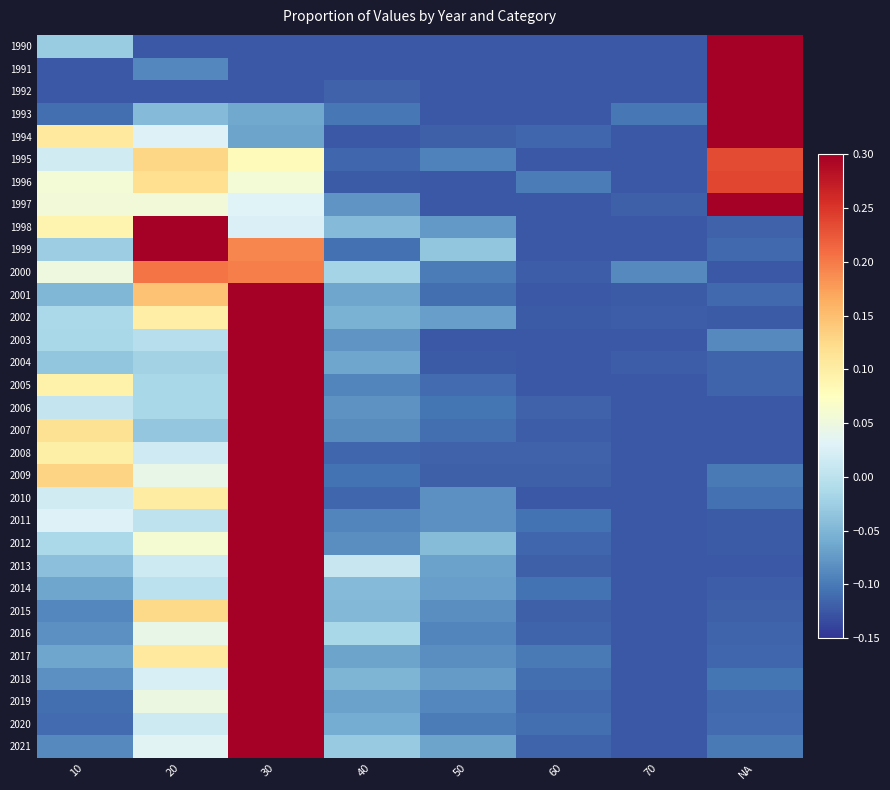

What is the smallest value displayed?

-0.1